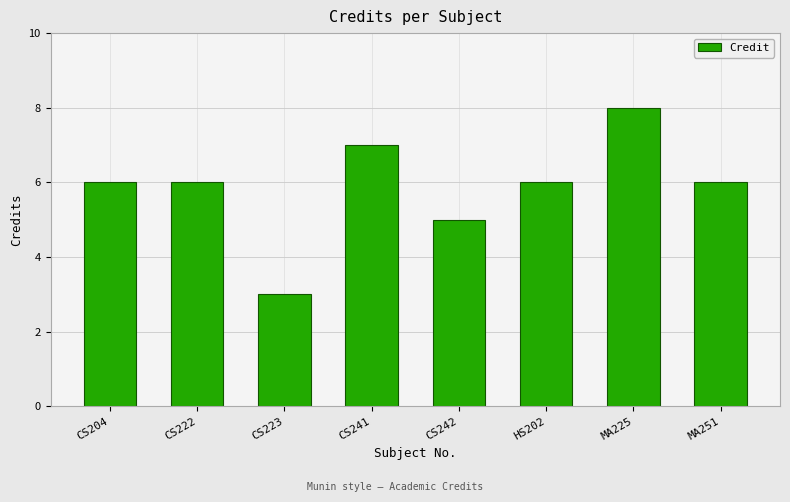

What value does the data have at MA225?

8